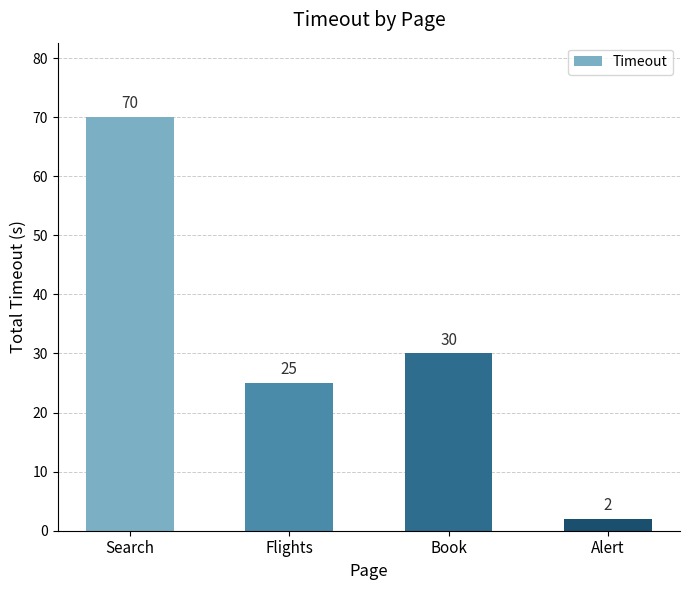

What is the difference between the maximum and minimum values?

68